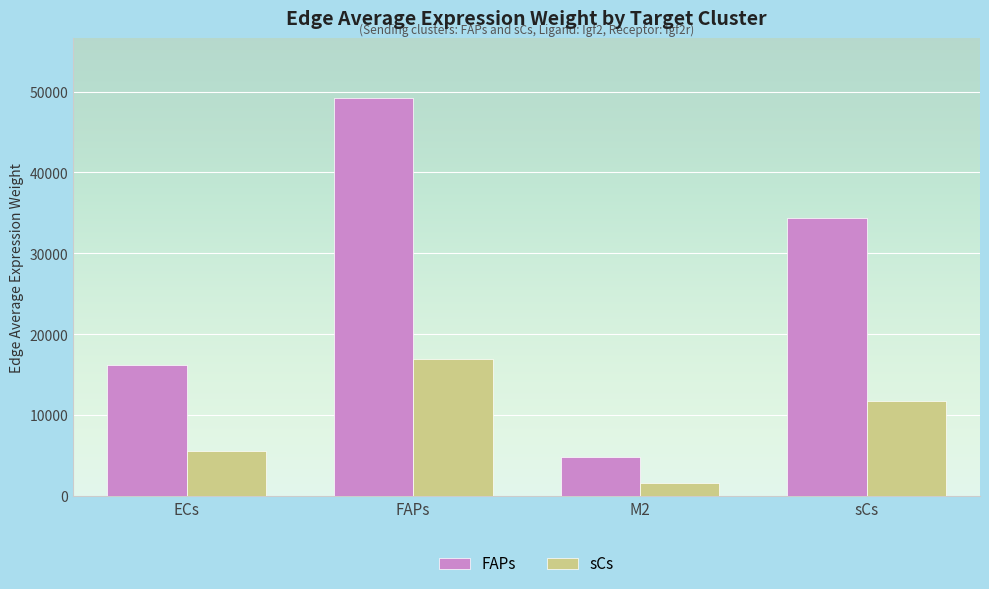

What is the highest value of the sCs series?

16944.8